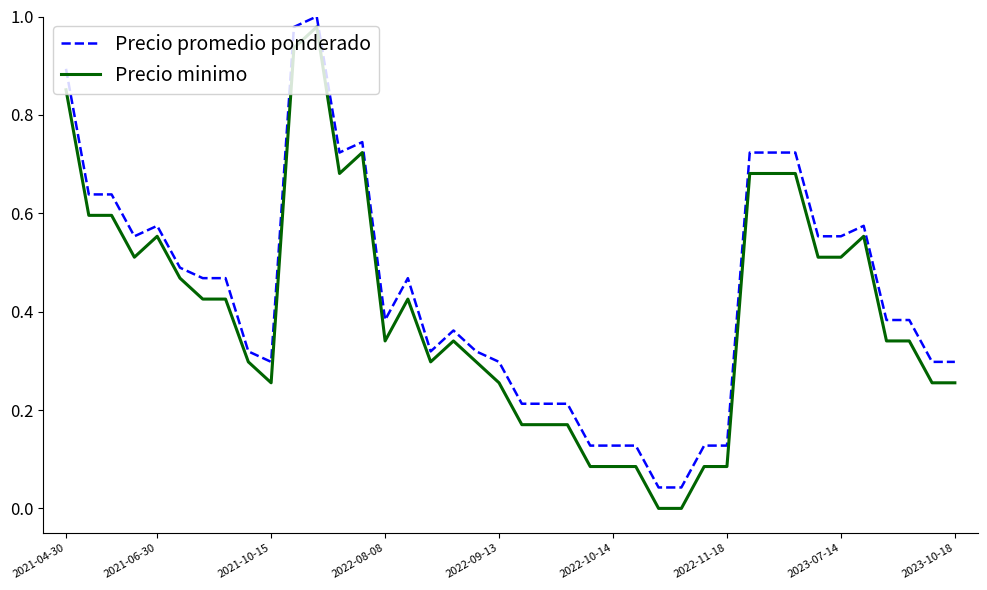

True or false: Precio minimo and Precio promedio ponderado cross at least once.

False